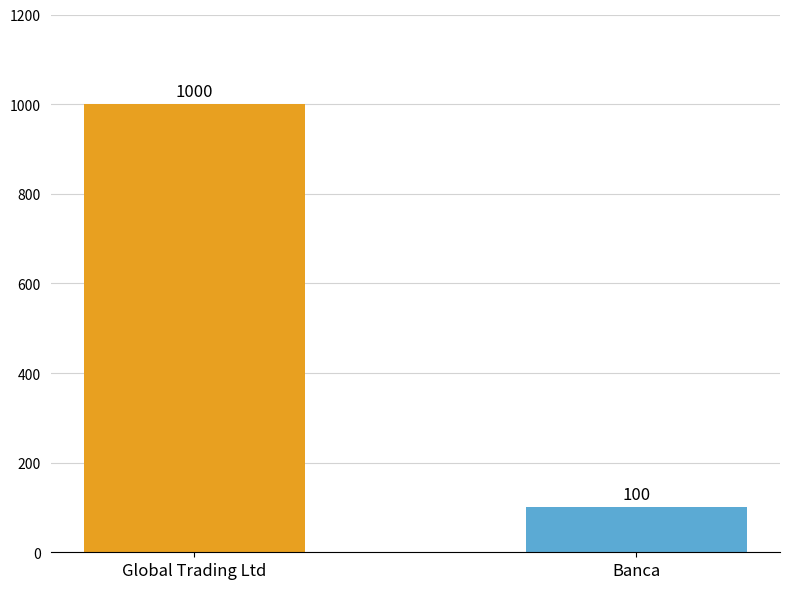

The value at Global Trading Ltd is 1317. True or false?

False